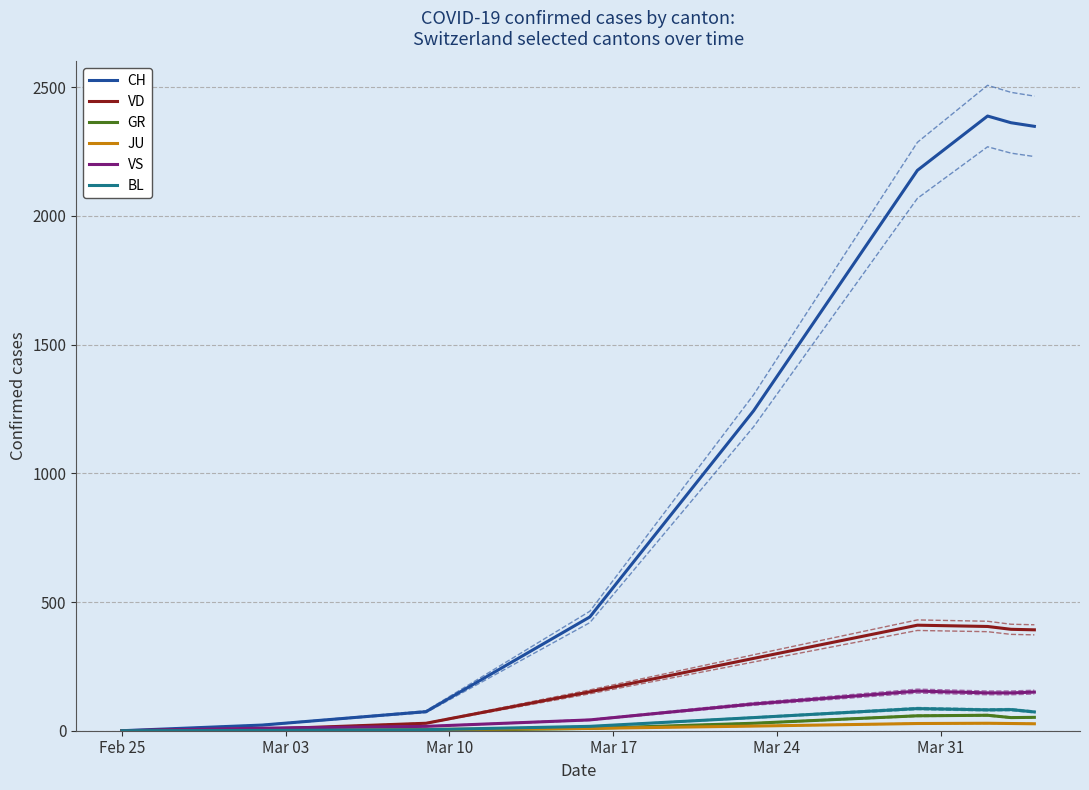

True or false: CH has a value of 96 at Mar 10.

False